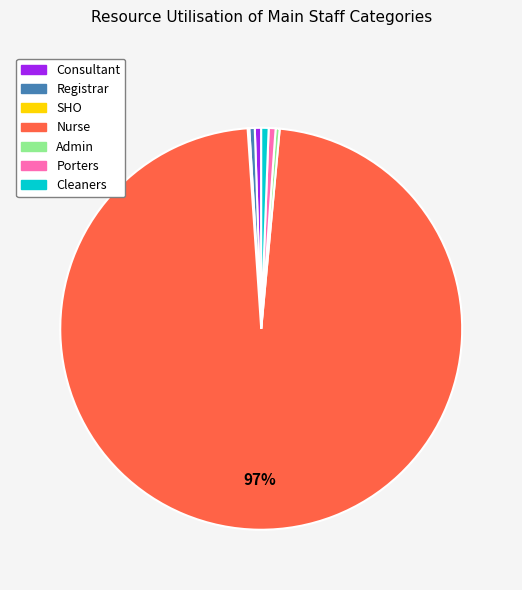

Is Nurse the majority of the pie?

Yes